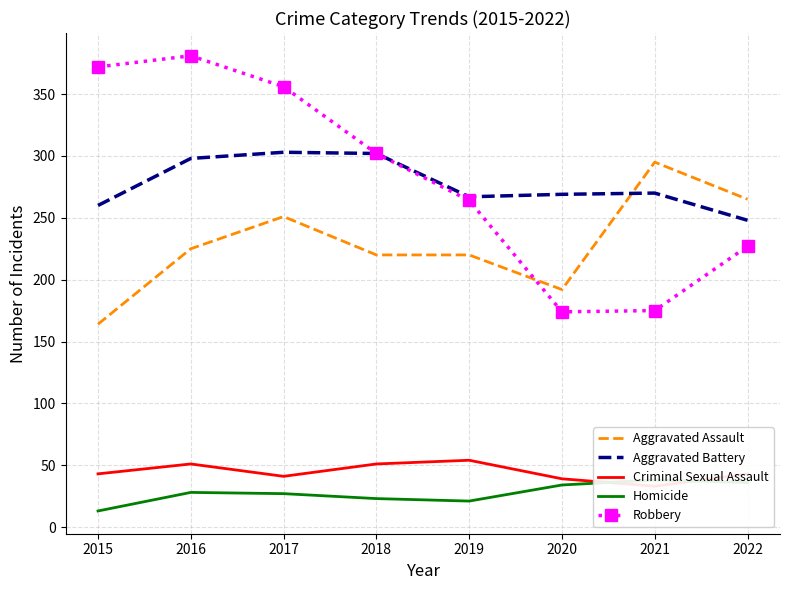

In Criminal Sexual Assault, how many points are higher than both neighbors (excluding endpoints)?

2